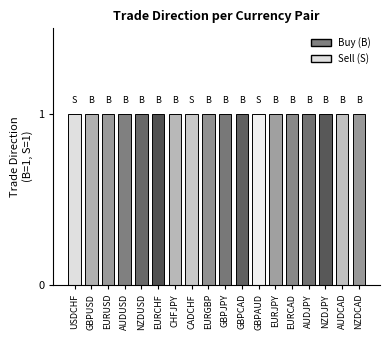

Rank the series at GBPJPY from lowest to highest value.

Sell (S), Buy (B)